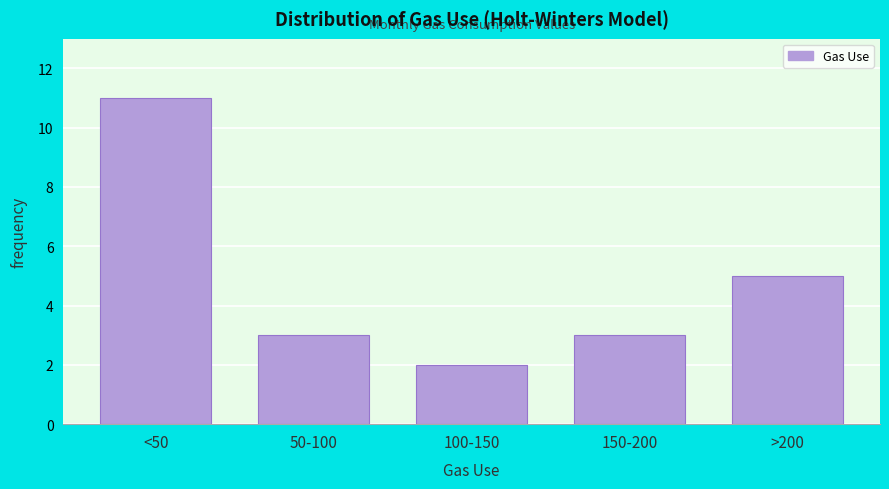

Reading right to left, transcribe all the data shown in this chart.

5	3	2	3	11